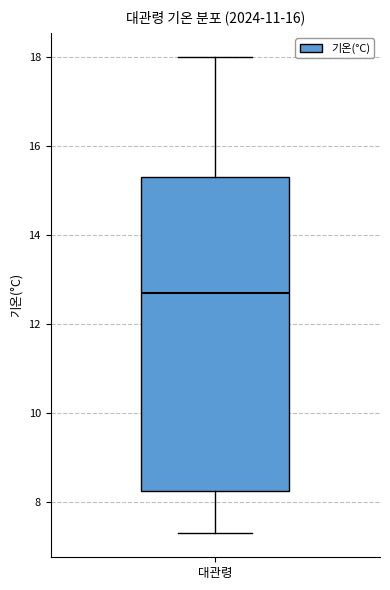

Read this box plot against the y-axis: the position of the median line, the range covered by the box, and the ends of both whiskers. The values are not printed on the chart, so give them approximately, as read against the axis.

median 12.8, box 8.2 to 15.4, whiskers 7.4 to 18.0